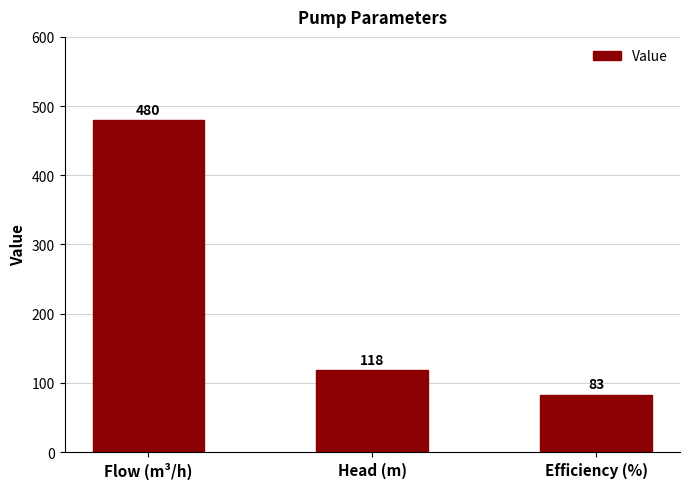

Between Head (m) and Flow (m³/h), which is larger?

Flow (m³/h)